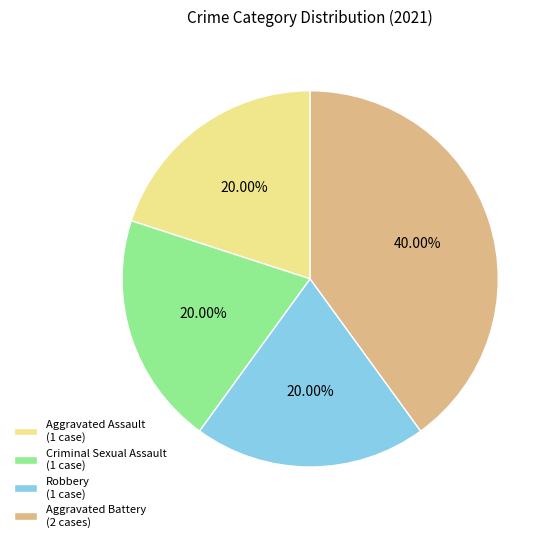

Is there any slice that represents more than half of the pie?

No